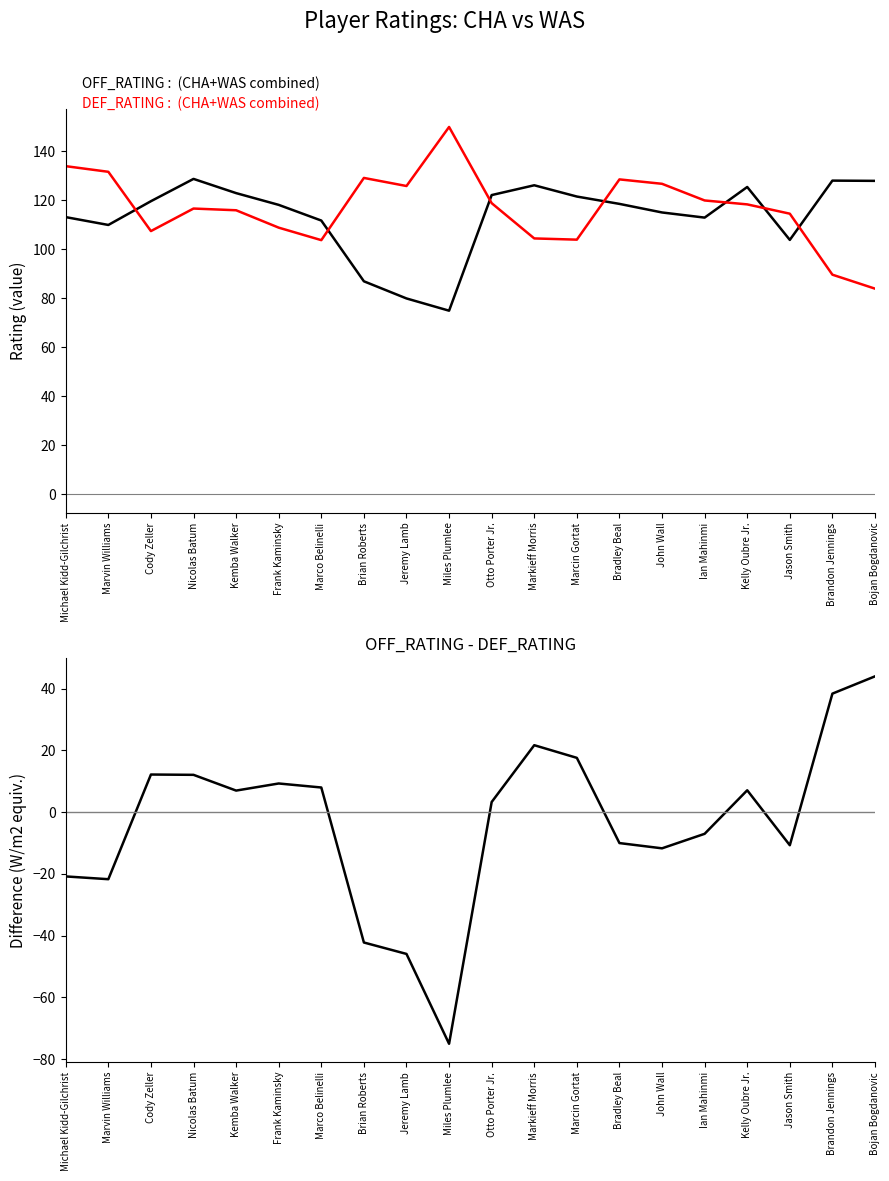

How many values in the DEF_RATING series exceed 118?

10